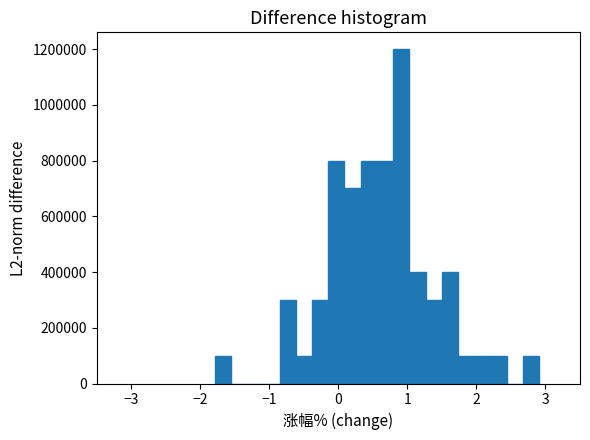

Read against the x-axis, roughly where is the centre of the tallest bar?

0.9